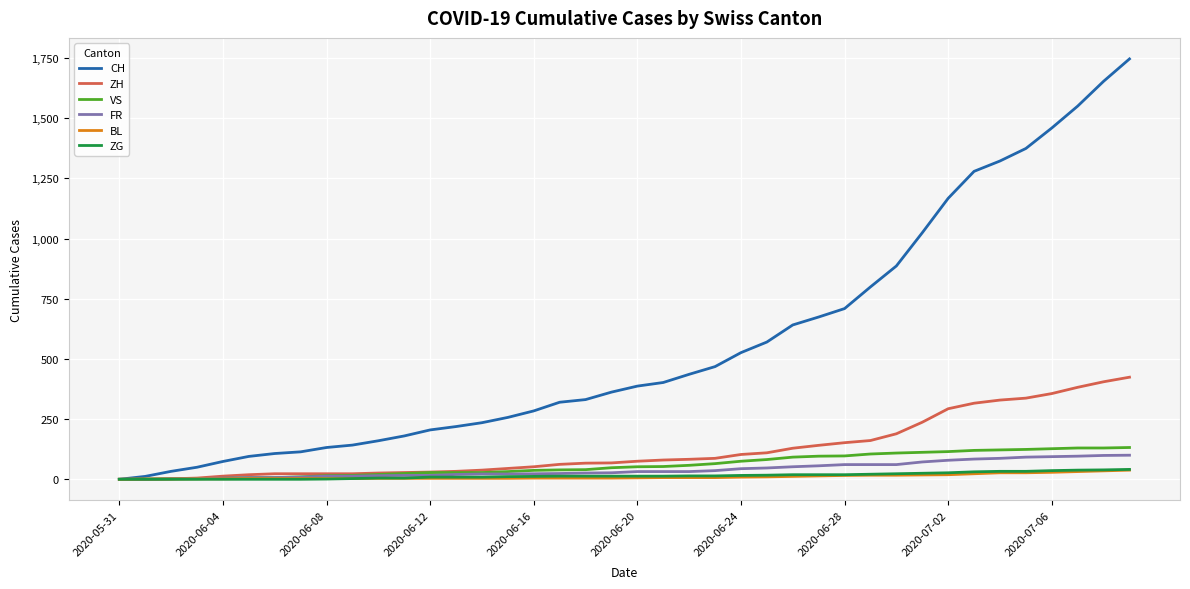

What is the highest value of the FR series?

100